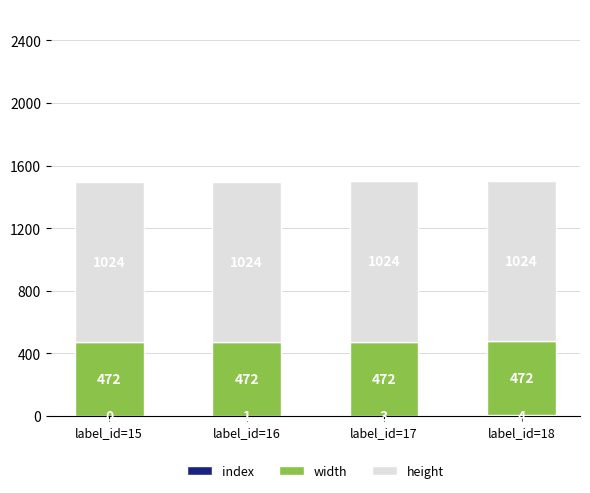

What is the total value across all series at label_id=18?

1500